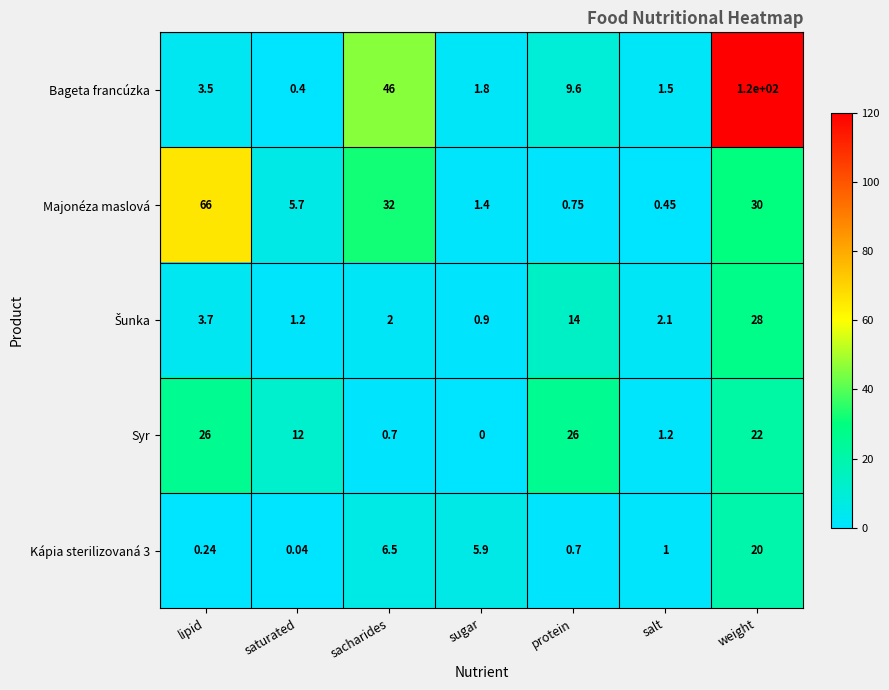

At which category does the chart reach its minimum across all series?

sugar